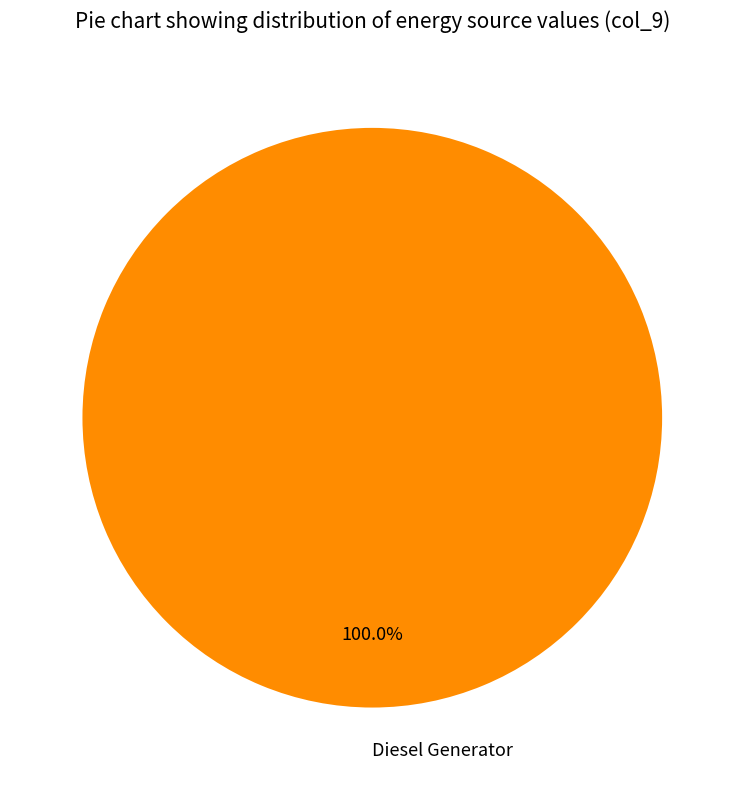

Rank the categories by value from highest to lowest.

Diesel Generator